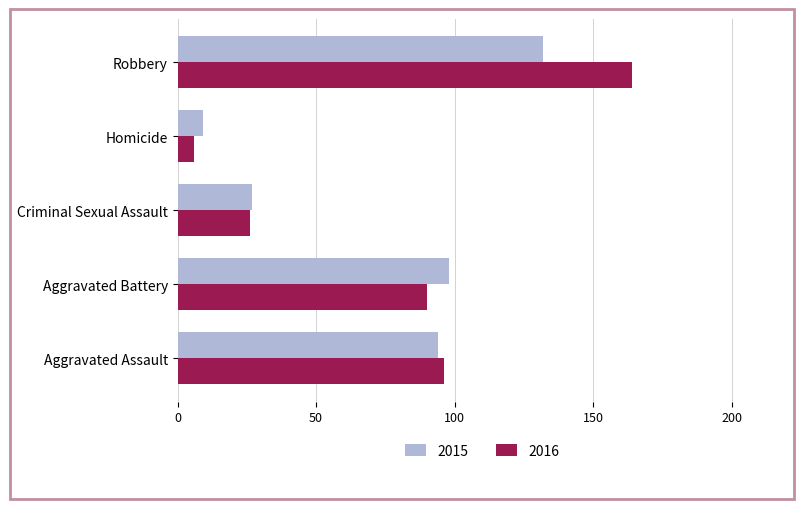

What is the highest value of the 2016 series?

164